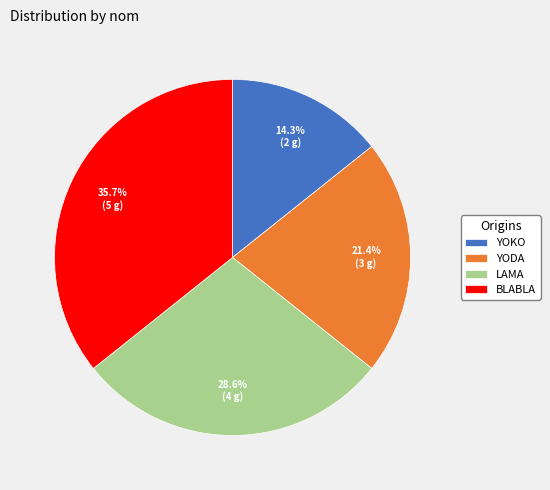

To the nearest percent, what portion does YOKO represent?

14%